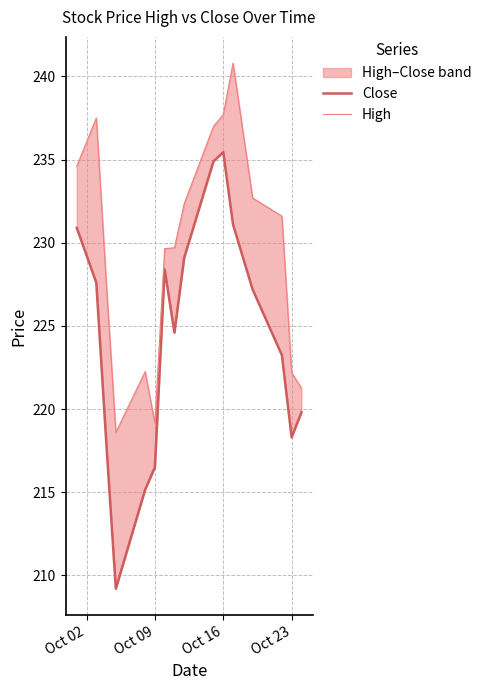

At how many categories does at least one series exceed 237?

3